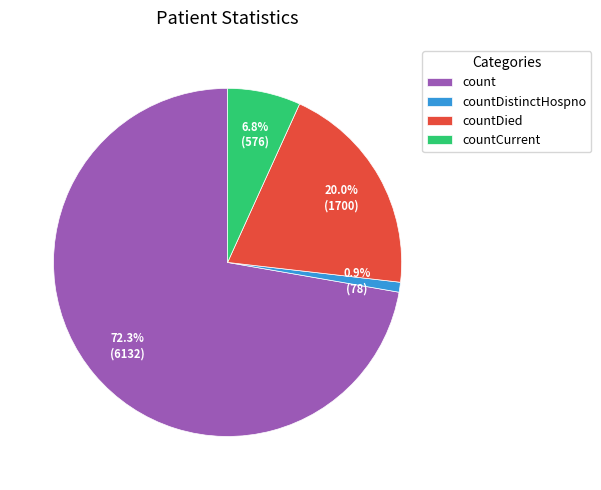

What is the total percentage of countDied and count?

92.3%